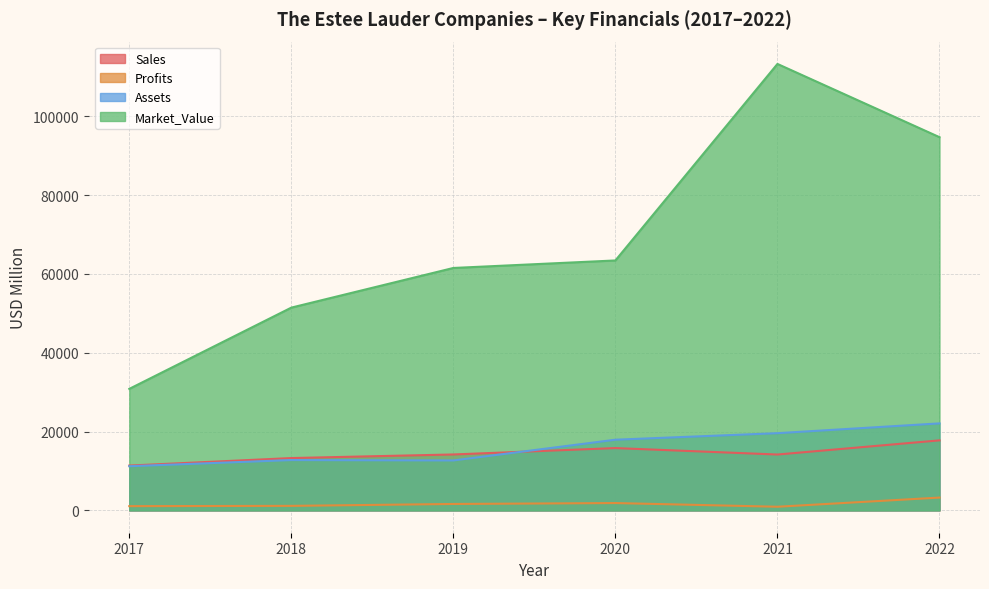

What is the value of the Market_Value point at the 4th from the left?

63423.0